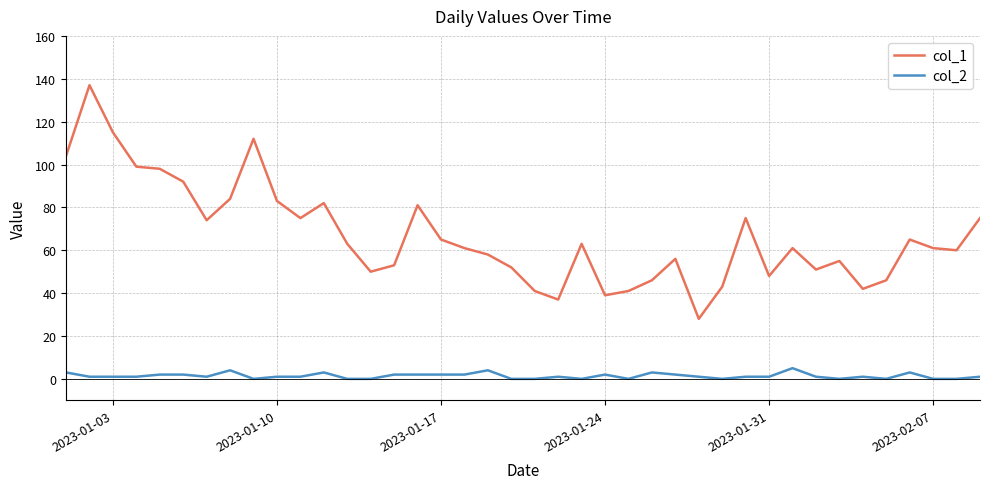

List the series in order of their peak value, highest first.

col_1, col_2